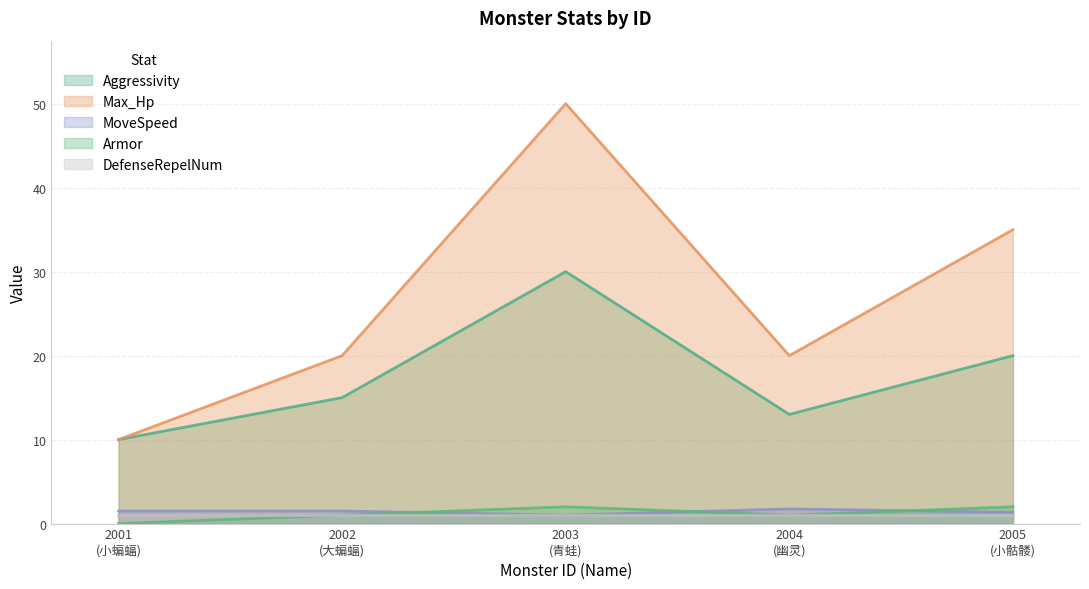

True or false: DefenseRepelNum and Max_Hp intersect in this chart.

False